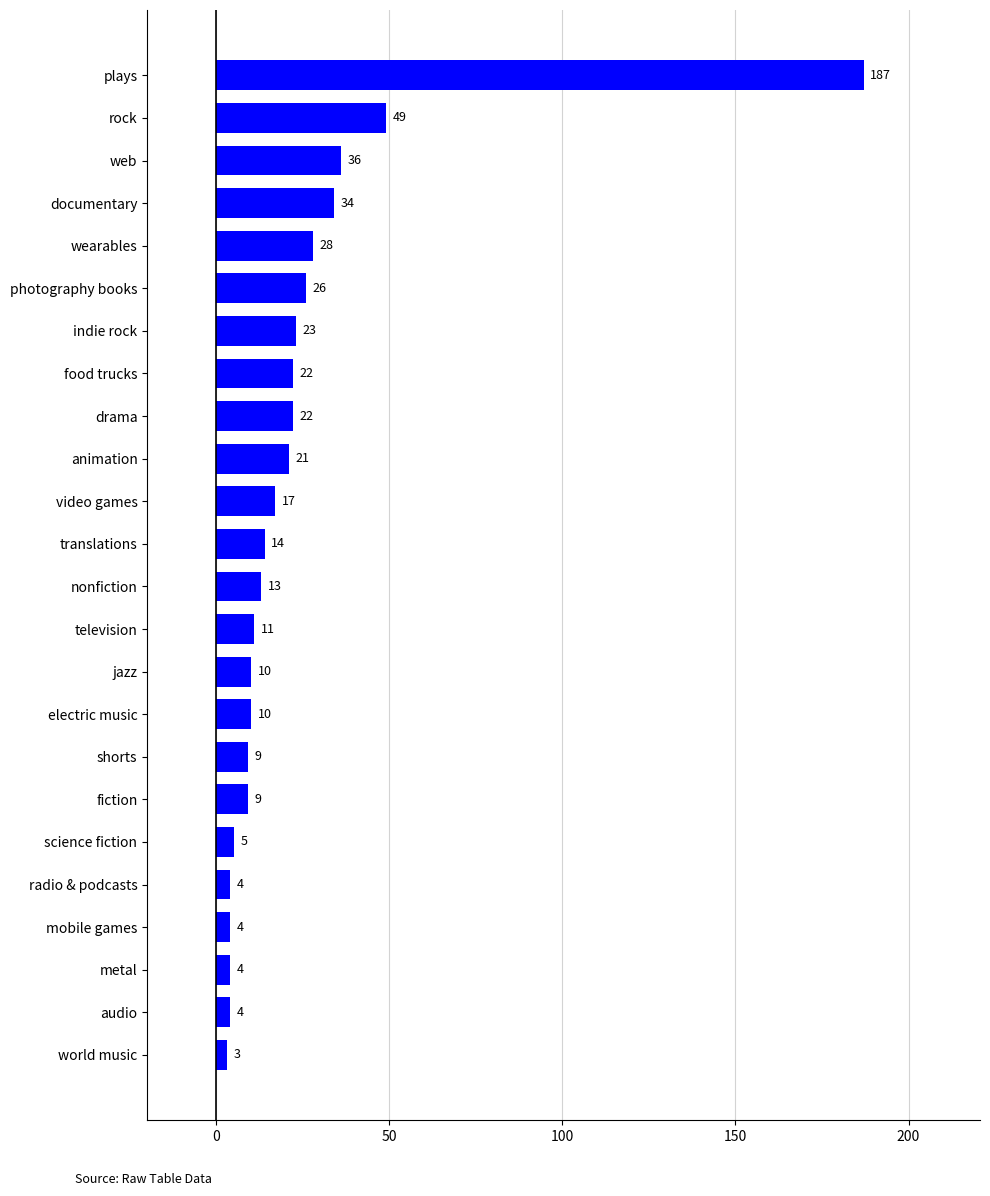

Which has a higher value, audio or indie rock?

indie rock